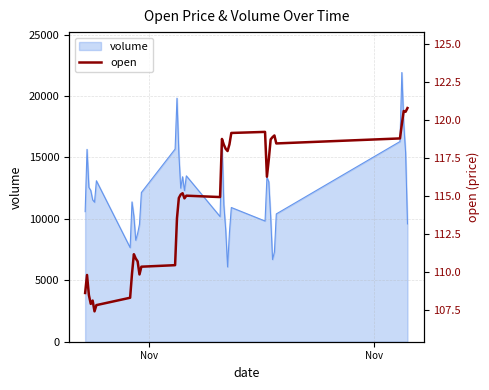

Does the chart display data point markers on the line(s)?

No